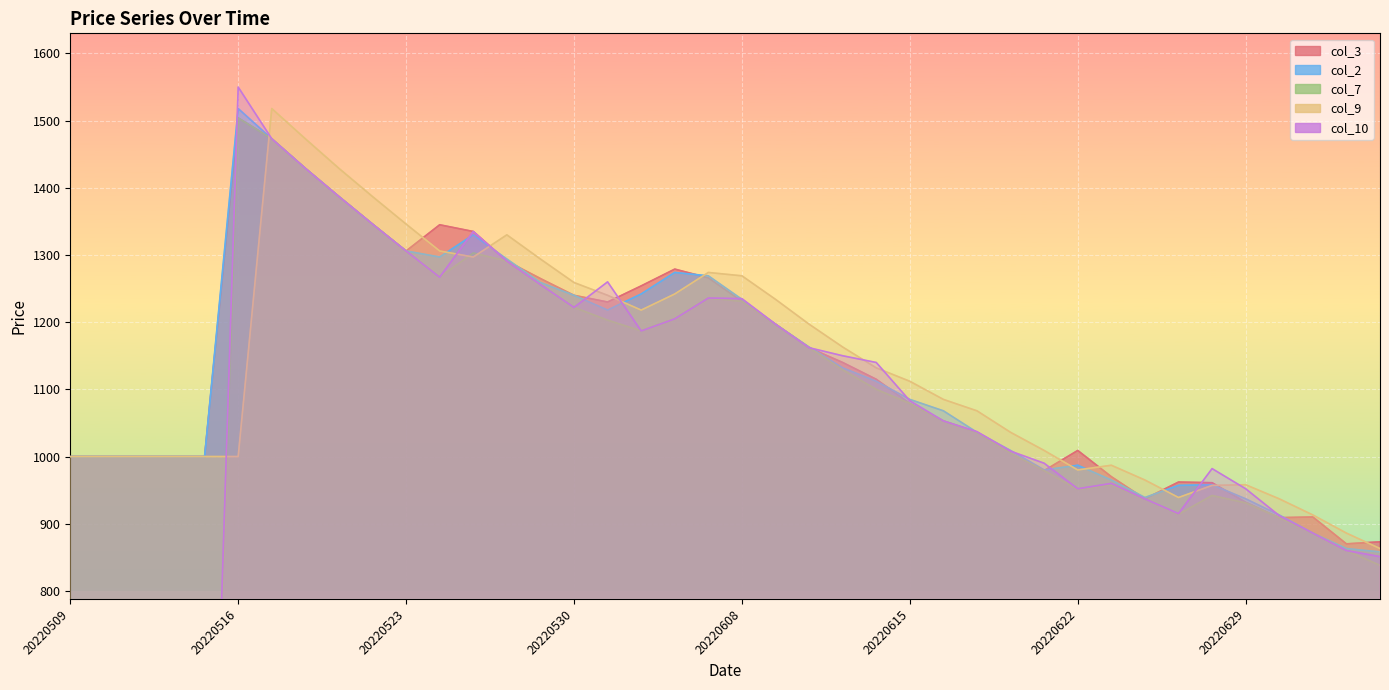

True or false: col_7 and col_9 intersect in this chart.

True